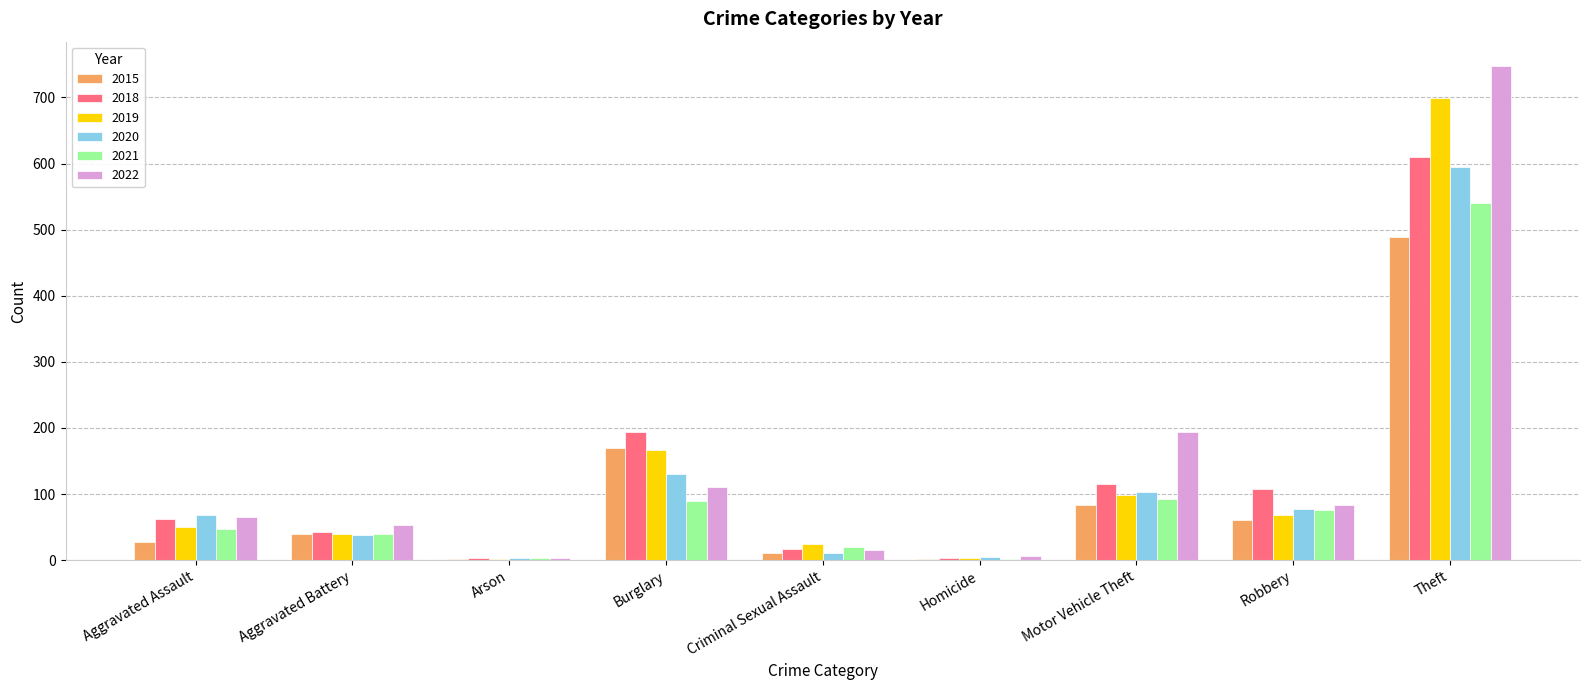

How many groups of bars are there?

9